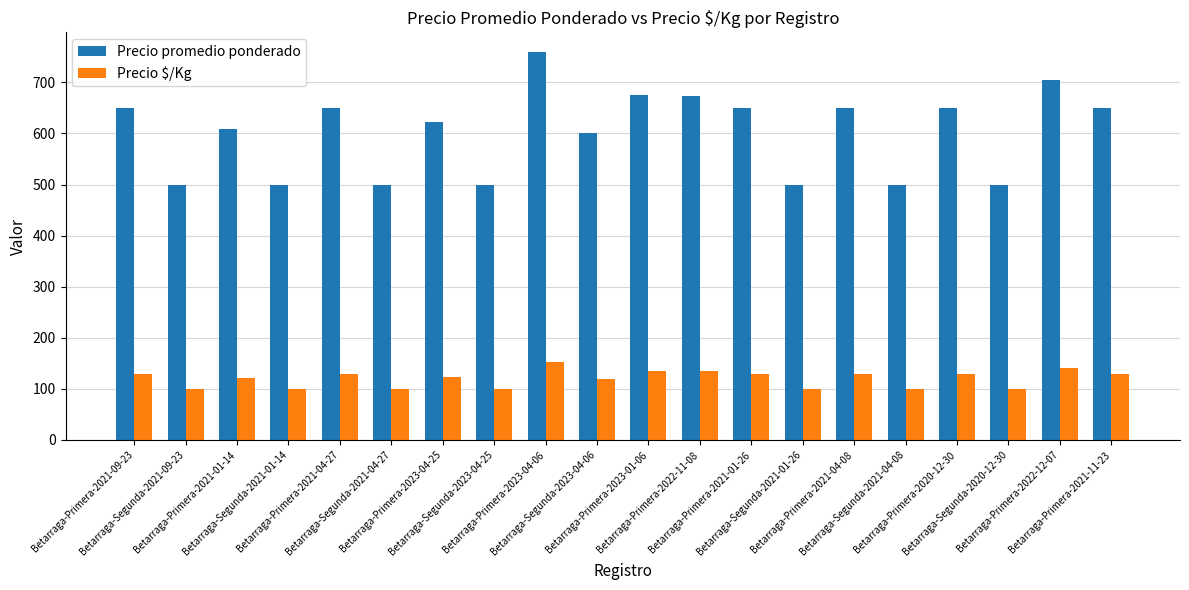

How many groups of bars are there?

20